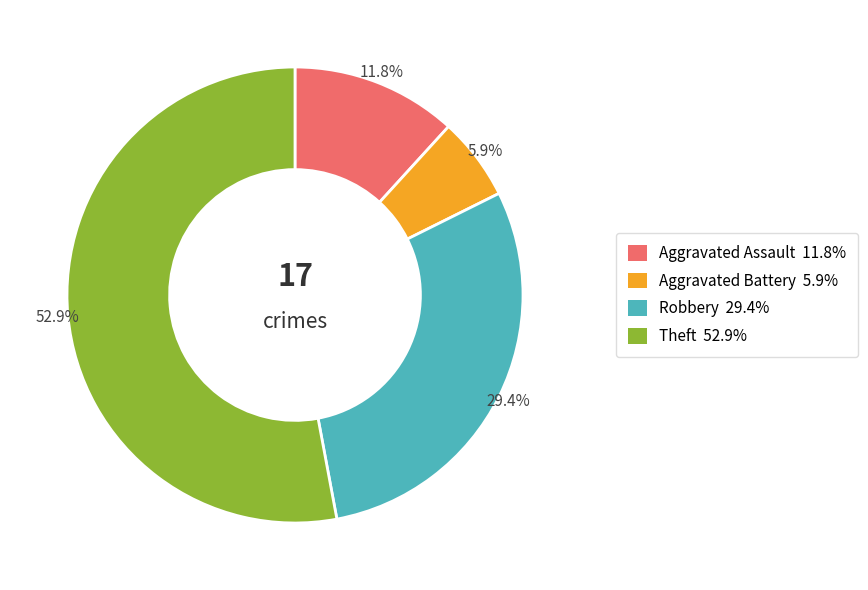

How many segments does this pie chart have?

4